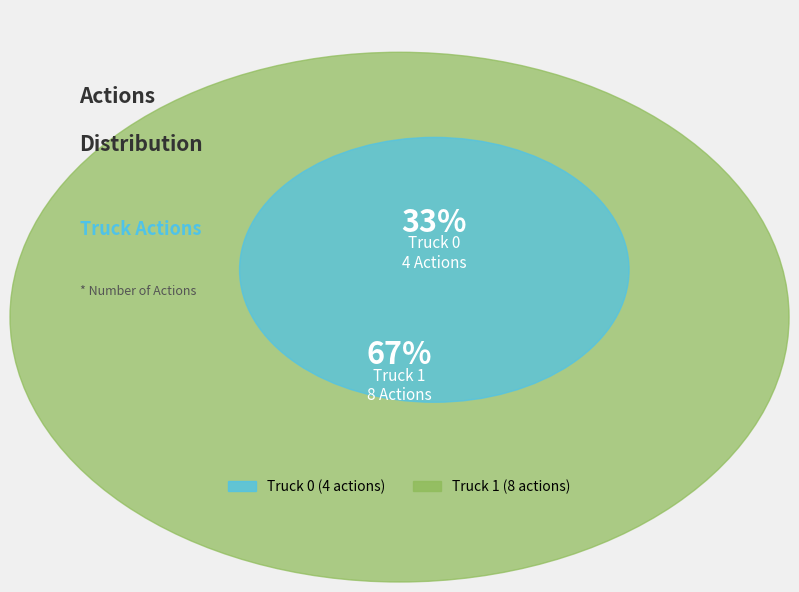

Which slice is the largest?

Truck 1